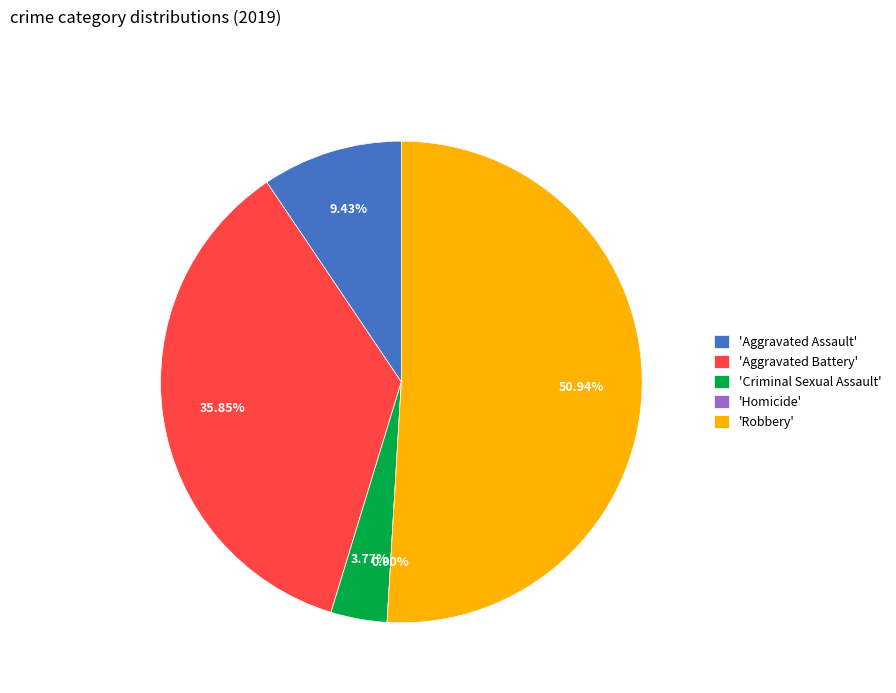

Rank the categories by value from highest to lowest.

Robbery, Aggravated Battery, Aggravated Assault, Criminal Sexual Assault, Homicide